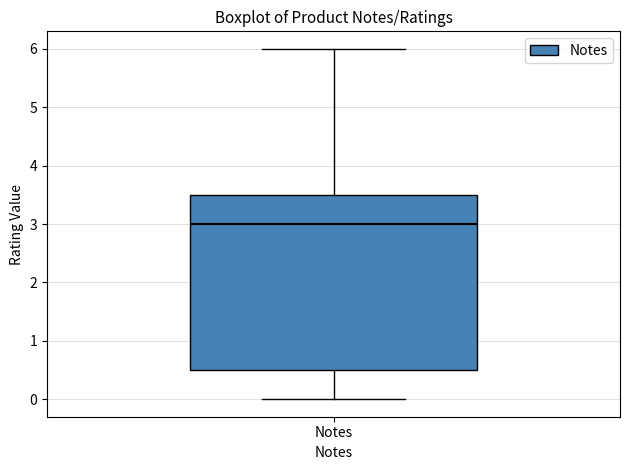

Where is the upper edge of the box for Notes on the y-axis? The values are not printed on the chart, so give them approximately, as read against the axis.

3.5